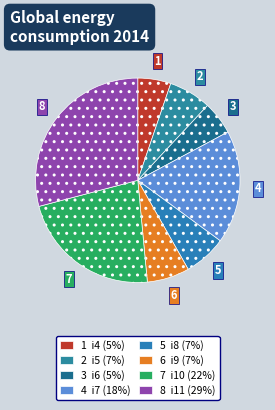

How many segments does this pie chart have?

8